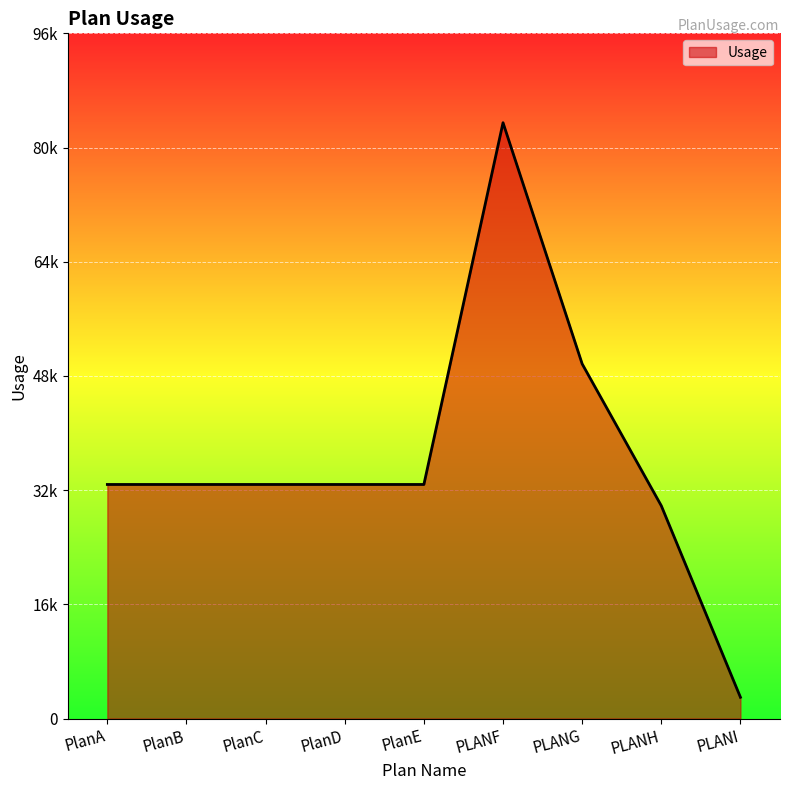

Which category has the lowest value across all series?

PLANI